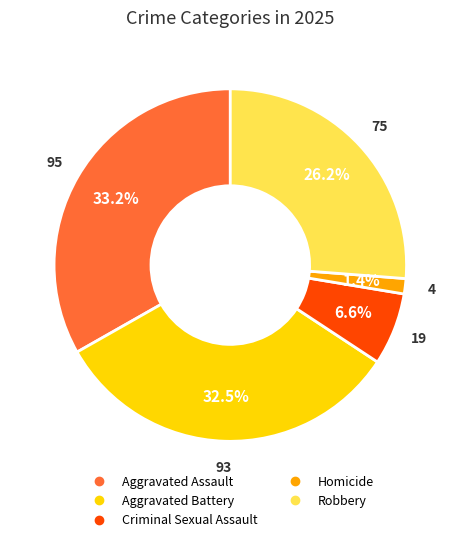

How many slices are in this pie chart?

5